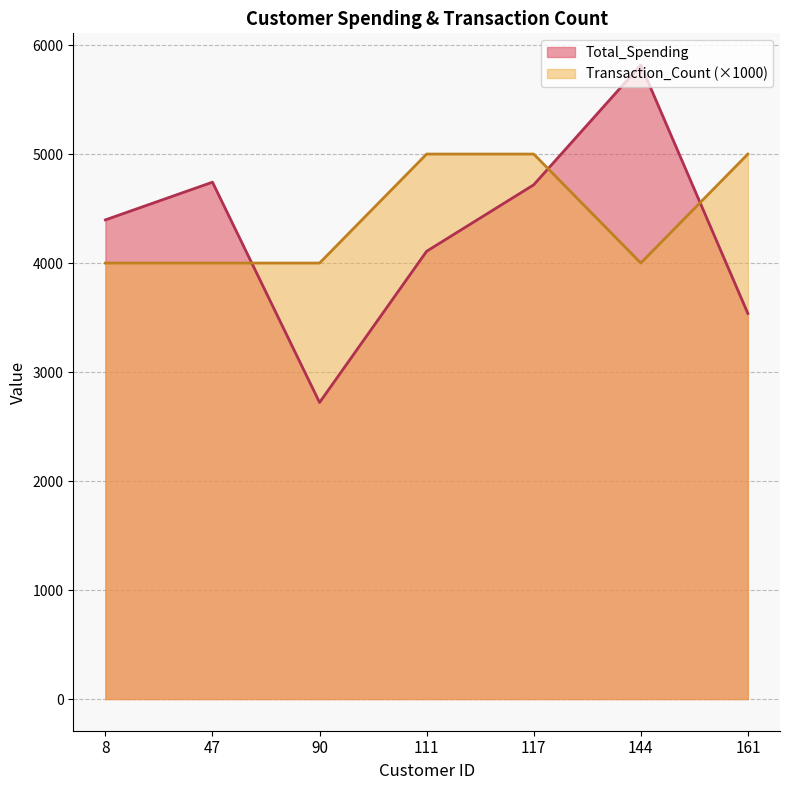

What is the minimum value shown in the chart?

2720.6